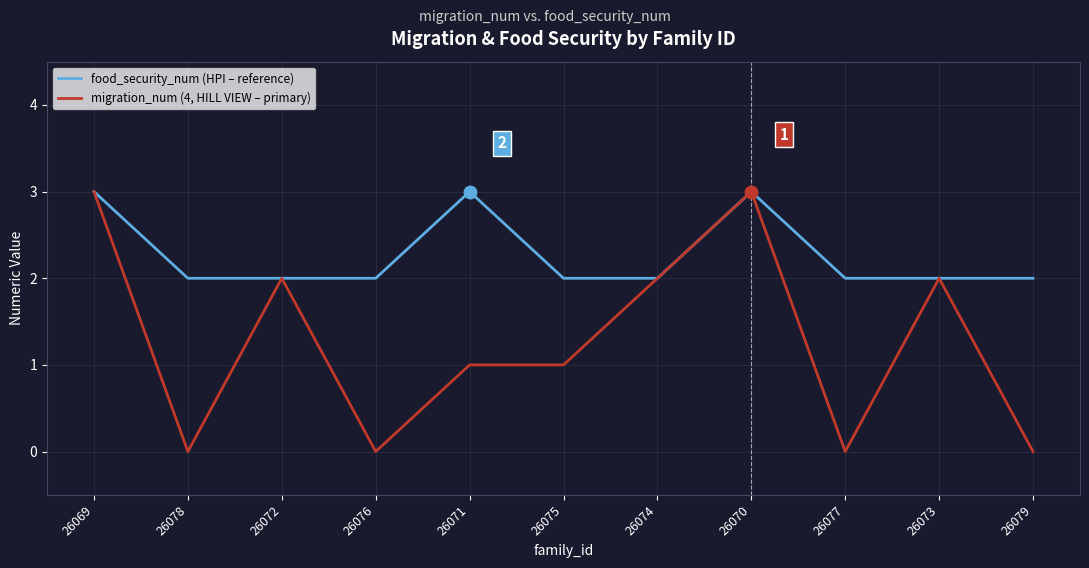

Between 26069 and 26077, which series saw the biggest shift?

migration_num (4, HILL VIEW – primary)